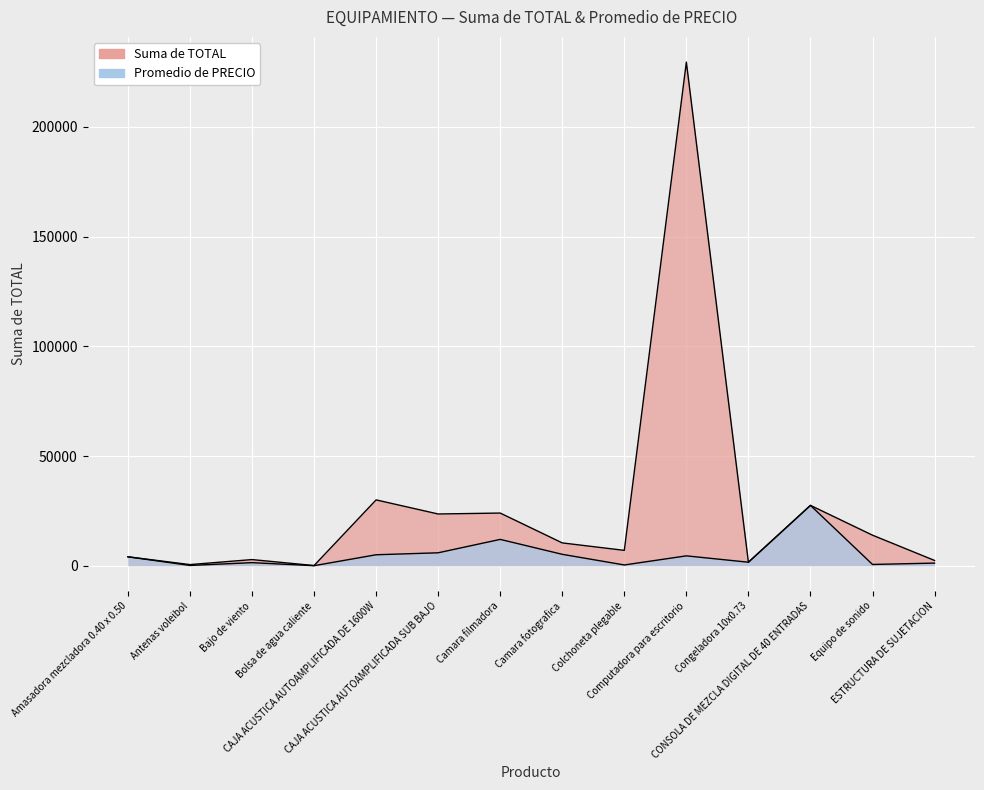

How many interior local valleys does the Promedio de PRECIO series have?

5